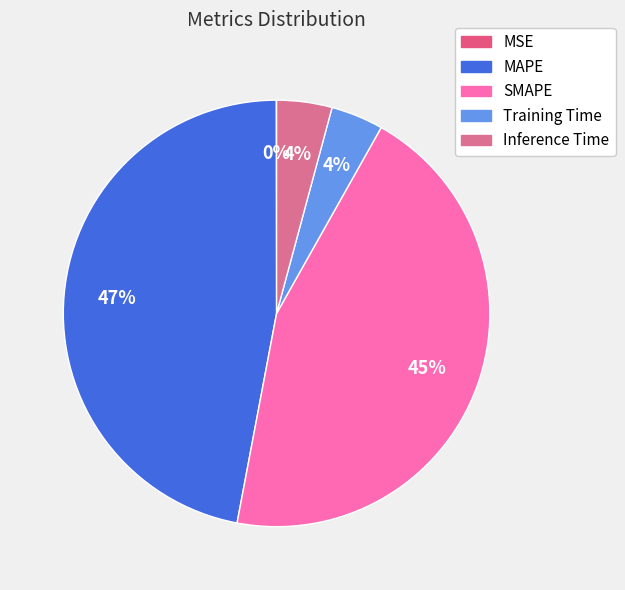

Count the number of slices in the pie.

5